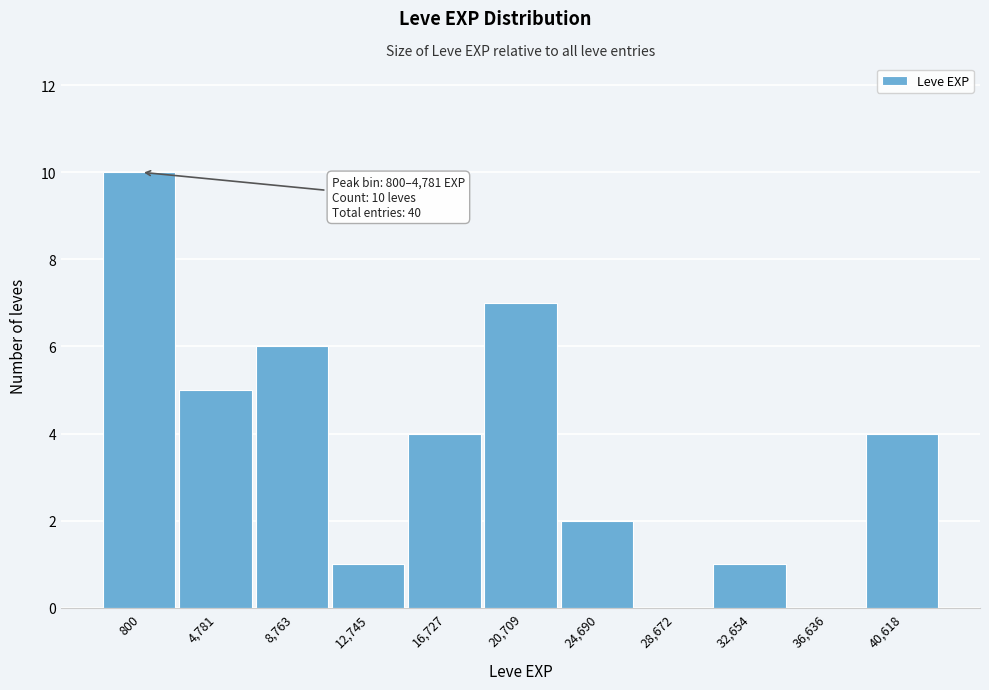

Reading right to left, transcribe all the data shown in this chart.

40,618=4	36,636=0	32,654=1	28,672=0	24,690=2	20,709=7	16,727=4	12,745=1	8,763=6	4,781=5	800=10